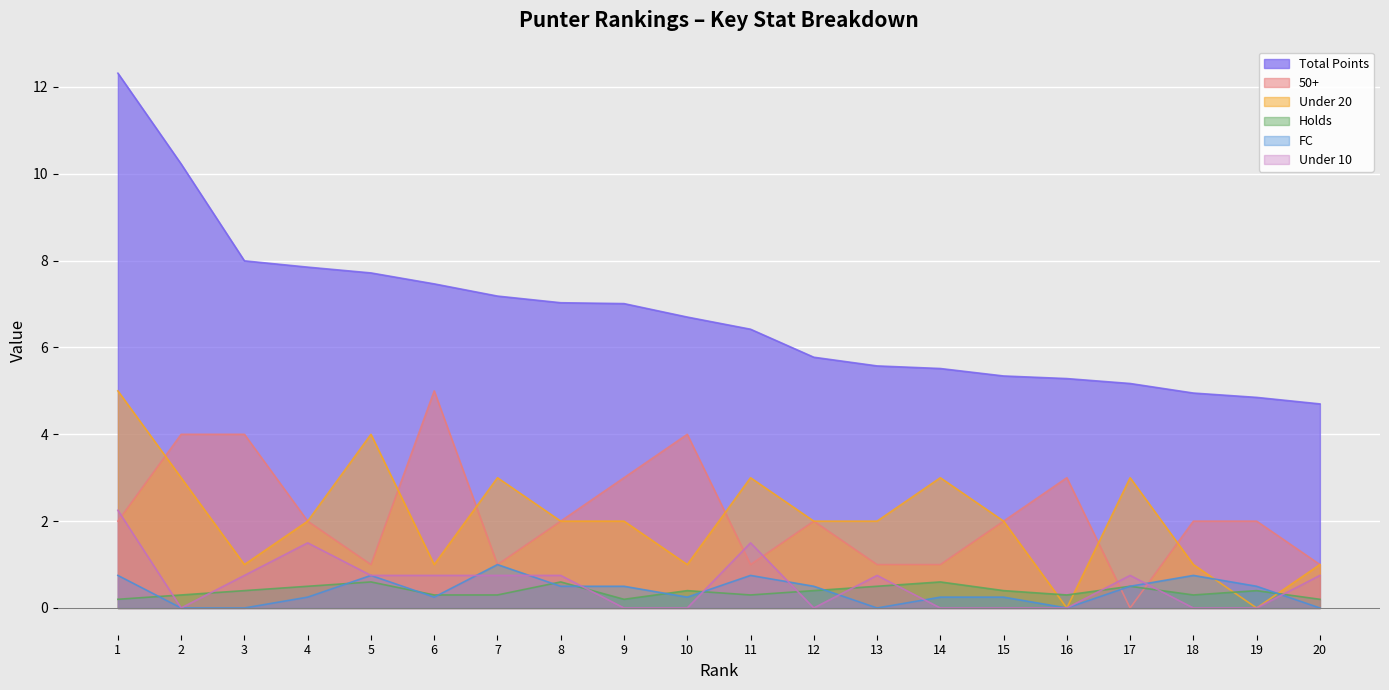

Reading left to right, extract all data points from this chart.

Total Points: 1=12.3	2=10.2	3=8.0	4=7.8	5=7.7	6=7.5	7=7.2	8=7.0	9=7.0	10=6.7	11=6.4	12=5.8	13=5.6	14=5.5	15=5.3	16=5.3	17=5.2	18=5.0	19=4.8	20=4.7
50+: 1=2.0	2=4.0	3=4.0	4=2.0	5=1.0	6=5.0	7=1.0	8=2.0	9=3.0	10=4.0	11=1.0	12=2.0	13=1.0	14=1.0	15=2.0	16=3.0	17=0.0	18=2.0	19=2.0	20=1.0
Under 20: 1=5.0	2=3.0	3=1.0	4=2.0	5=4.0	6=1.0	7=3.0	8=2.0	9=2.0	10=1.0	11=3.0	12=2.0	13=2.0	14=3.0	15=2.0	16=0.0	17=3.0	18=1.0	19=0.0	20=1.0
Holds: 1=0.2	2=0.3	3=0.4	4=0.5	5=0.6	6=0.3	7=0.3	8=0.6	9=0.2	10=0.4	11=0.3	12=0.4	13=0.5	14=0.6	15=0.4	16=0.3	17=0.5	18=0.3	19=0.4	20=0.2
FC: 1=0.8	2=0.0	3=0.0	4=0.2	5=0.8	6=0.2	7=1.0	8=0.5	9=0.5	10=0.2	11=0.8	12=0.5	13=0.0	14=0.2	15=0.2	16=0.0	17=0.5	18=0.8	19=0.5	20=0.0
Under 10: 1=2.2	2=0.0	3=0.8	4=1.5	5=0.8	6=0.8	7=0.8	8=0.8	9=0.0	10=0.0	11=1.5	12=0.0	13=0.8	14=0.0	15=0.0	16=0.0	17=0.8	18=0.0	19=0.0	20=0.8